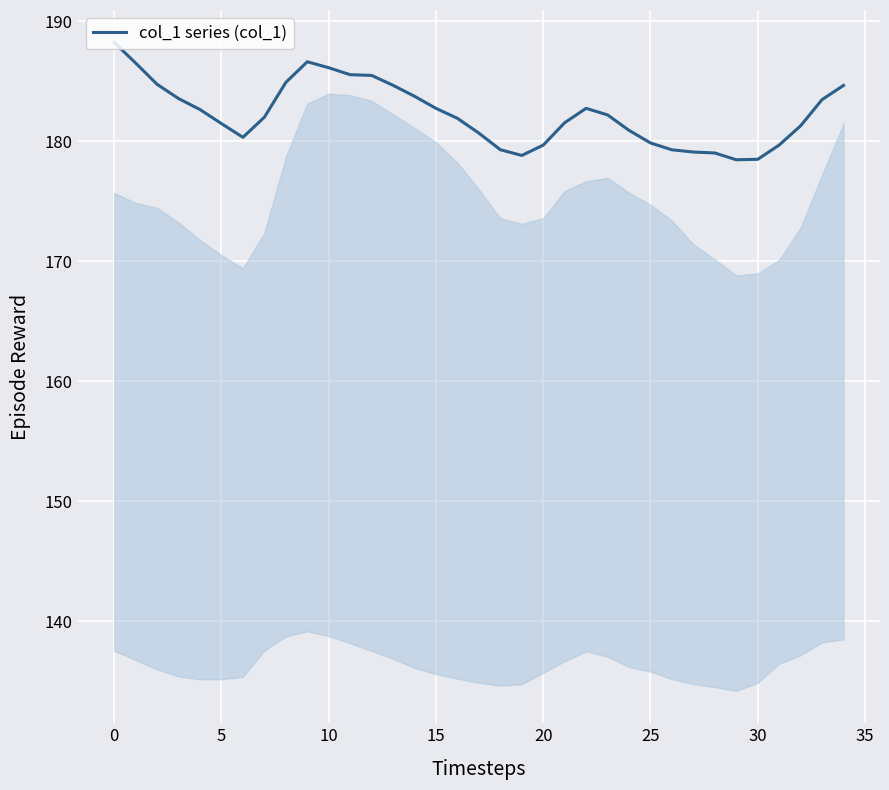

What is the smallest value displayed?

178.4